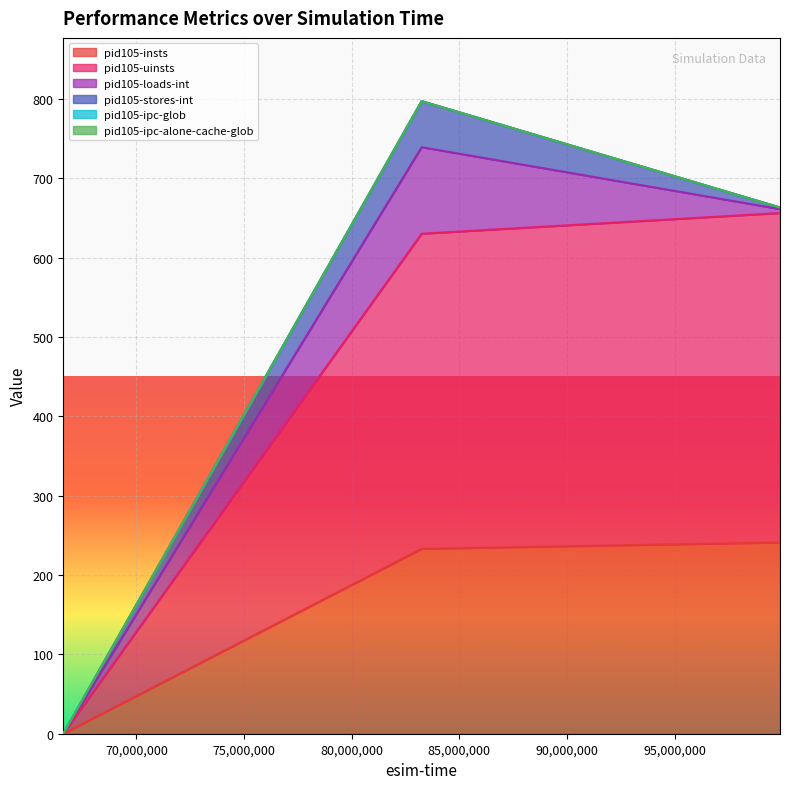

True or false: pid105-insts has a value of -73.5 at 66600000.

False